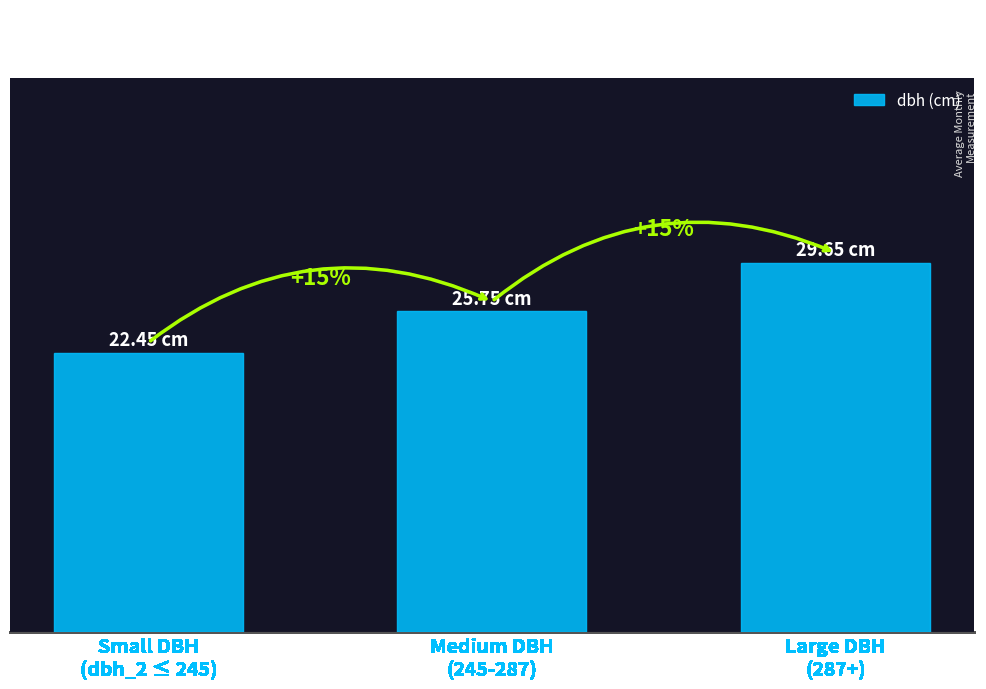

Reading left to right, extract all data points from this chart.

22.4	25.8	29.6